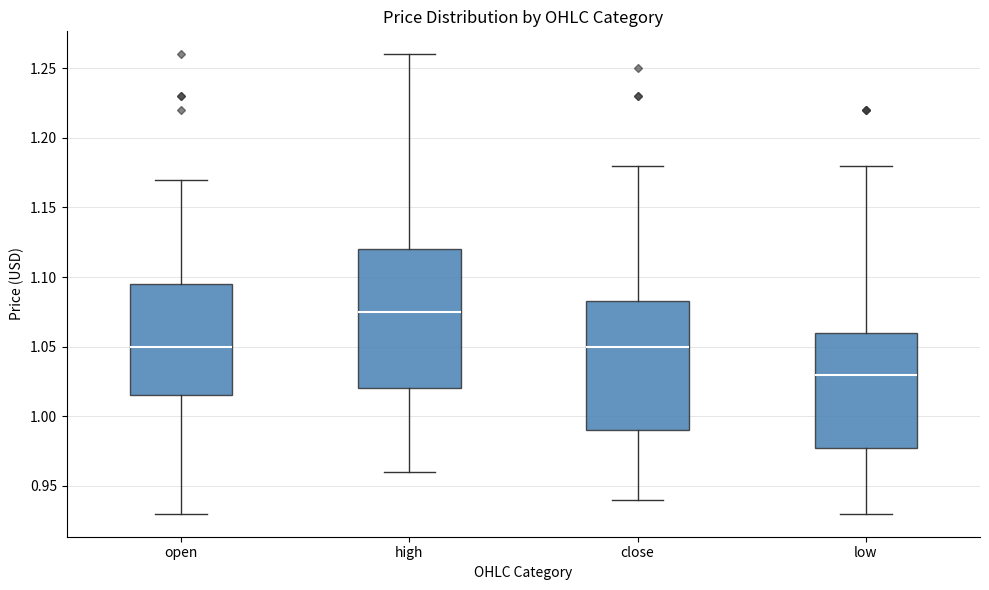

Which box's median line is the lowest?

low